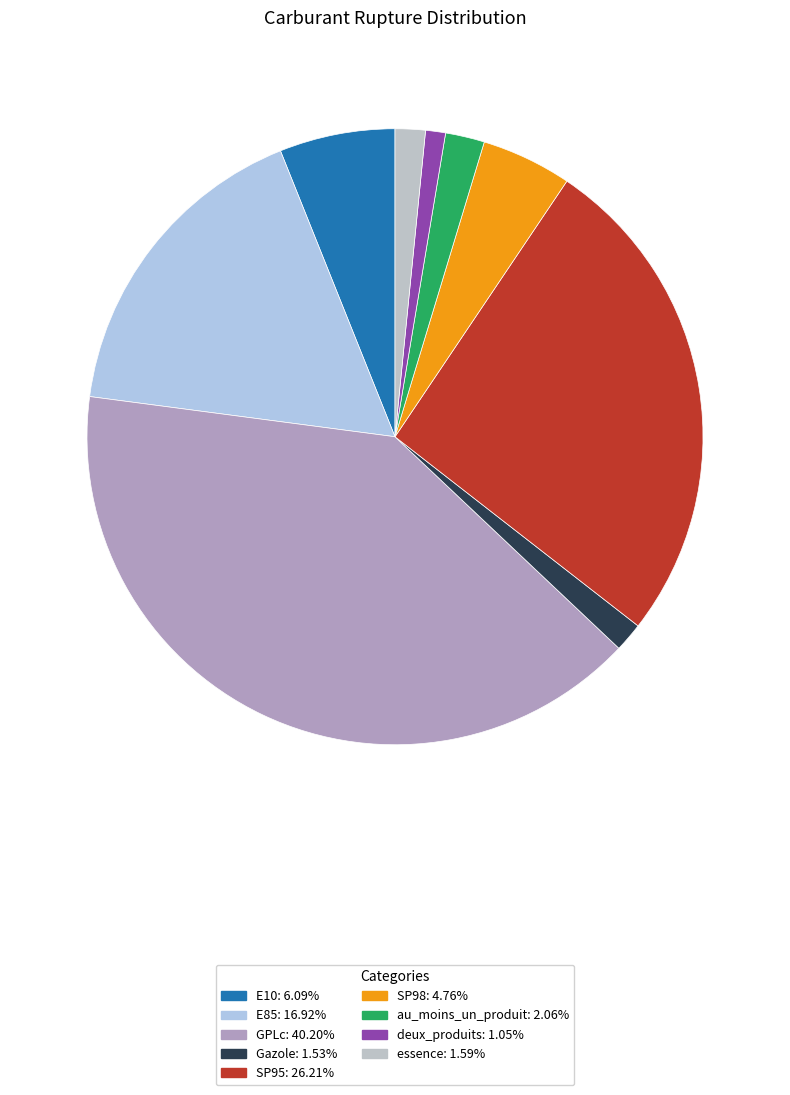

What is the smallest slice in the pie chart?

deux_produits